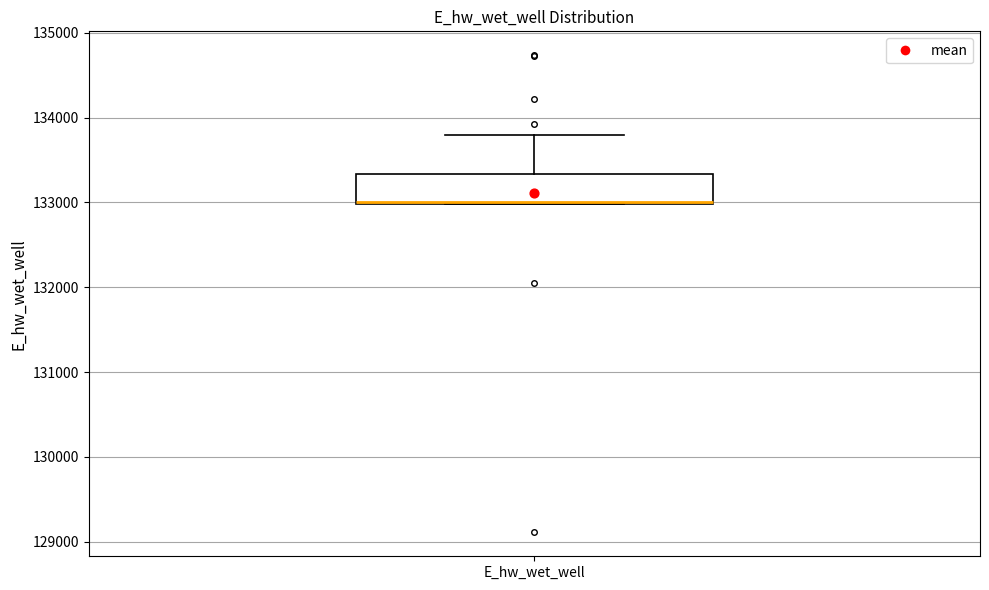

Transcribe this box plot: give where the median line is, the range the box spans, and where the two whiskers end, as read against the y-axis. The values are not printed on the chart, so give them approximately, as read against the axis.

median 133000, box 133000 to 133300, whiskers 133000 to 133800